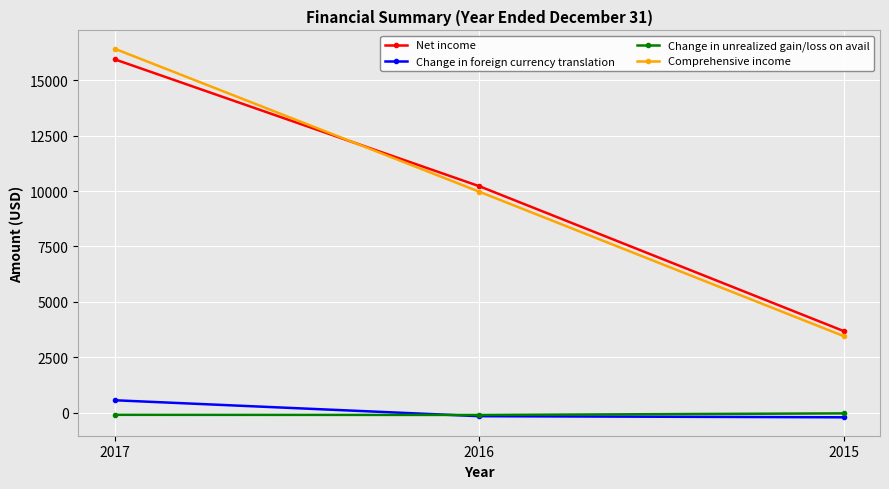

Which category has the highest value in the Comprehensive income series?

2017